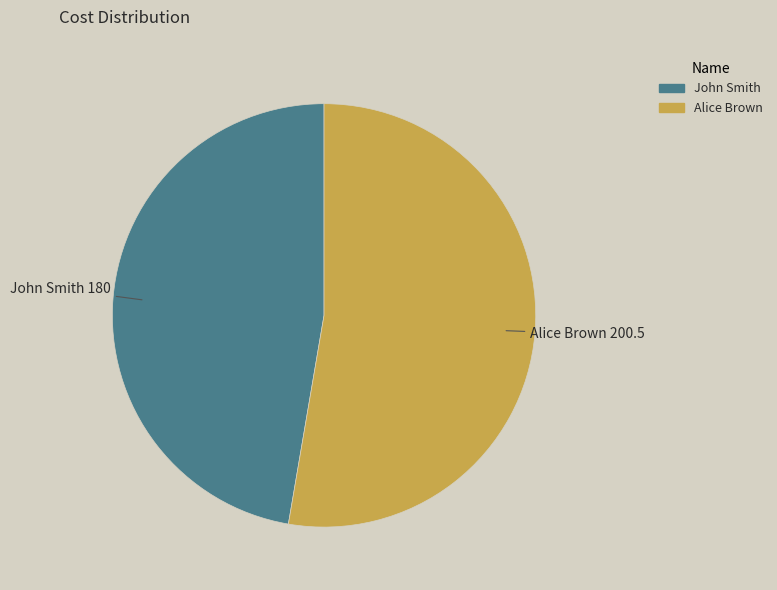

Approximately how many times larger is the value at Alice Brown compared to John Smith?

1.1